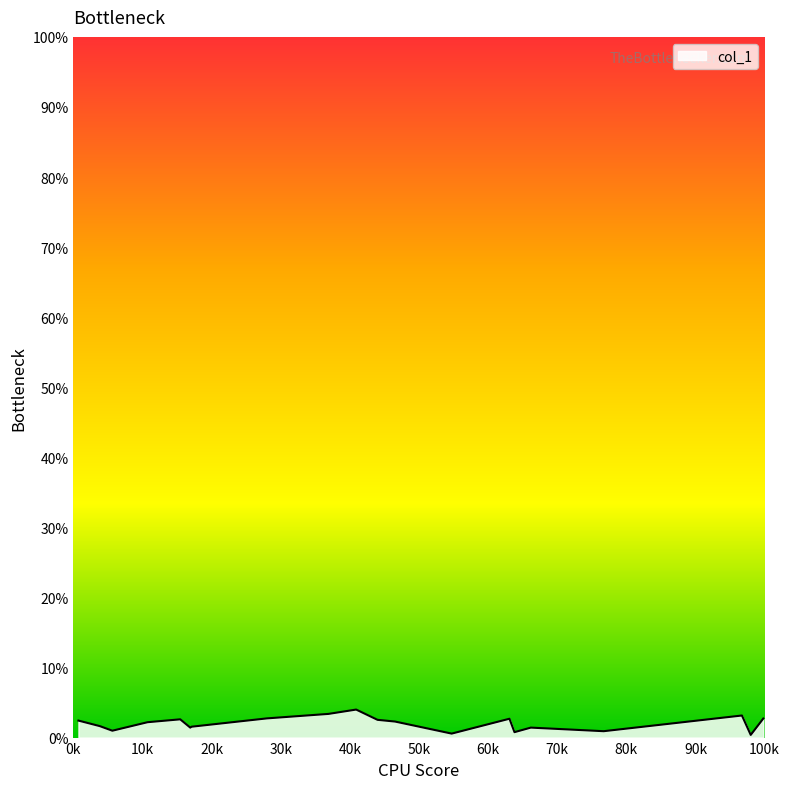

What is the greatest value displayed?

4.0